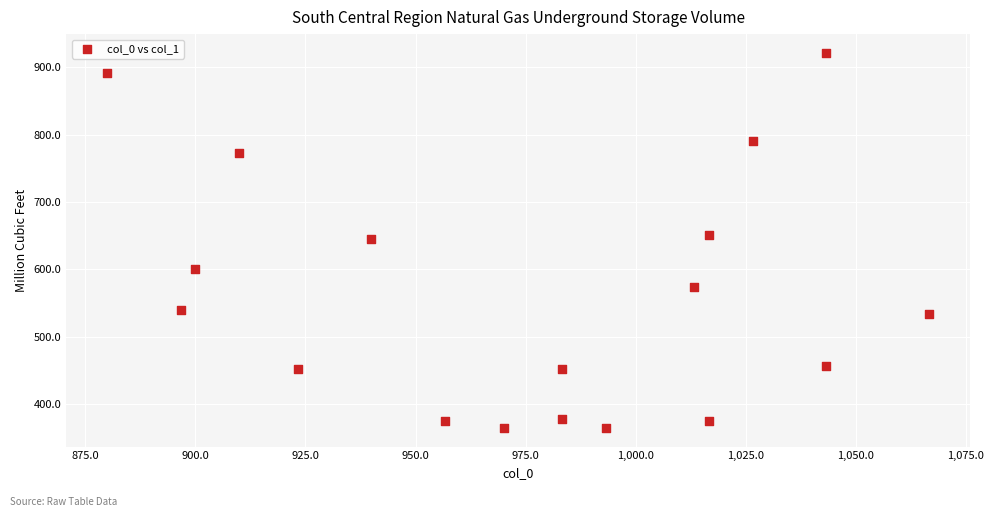

What is the range of X values (max minus min)?

186.7